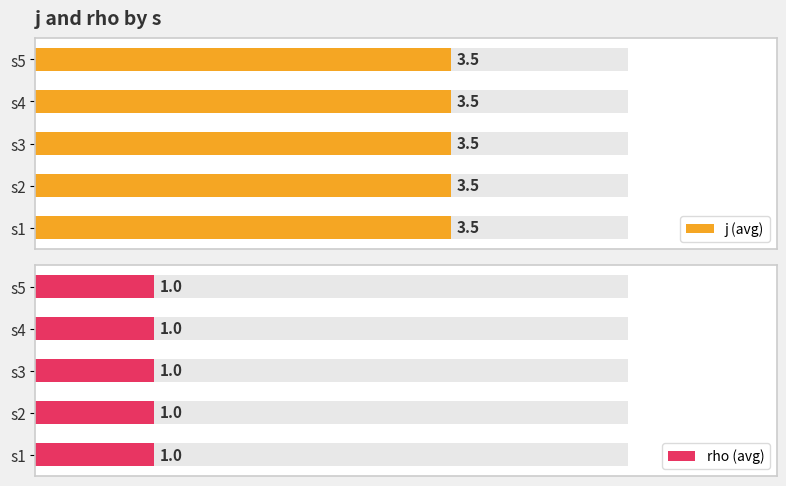

At s=2, list the series in order from smallest to largest.

rho, j